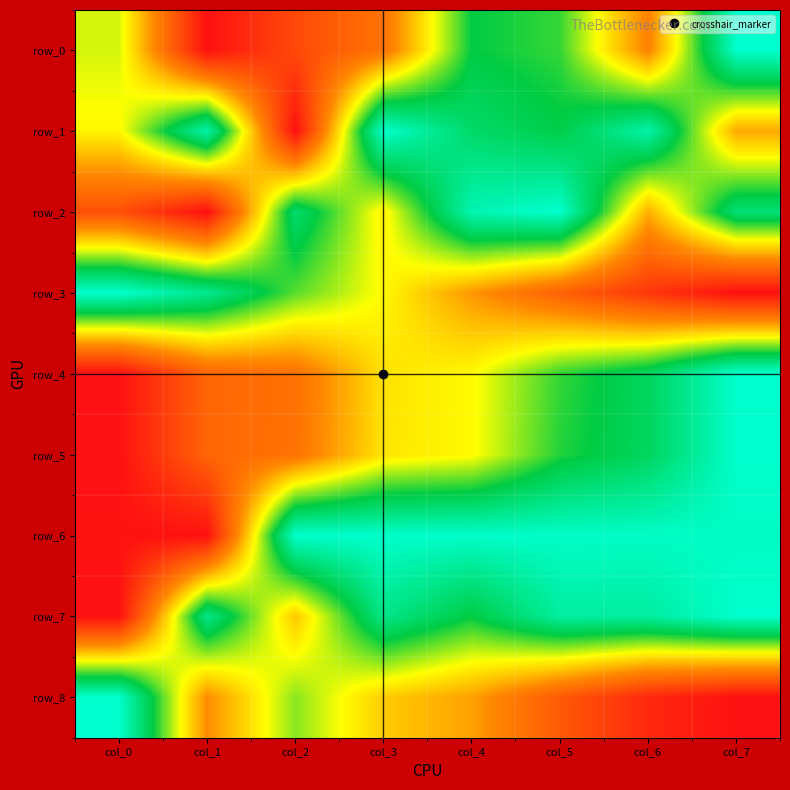

What is the difference between the maximum and minimum values in the row_3 series?

1.0